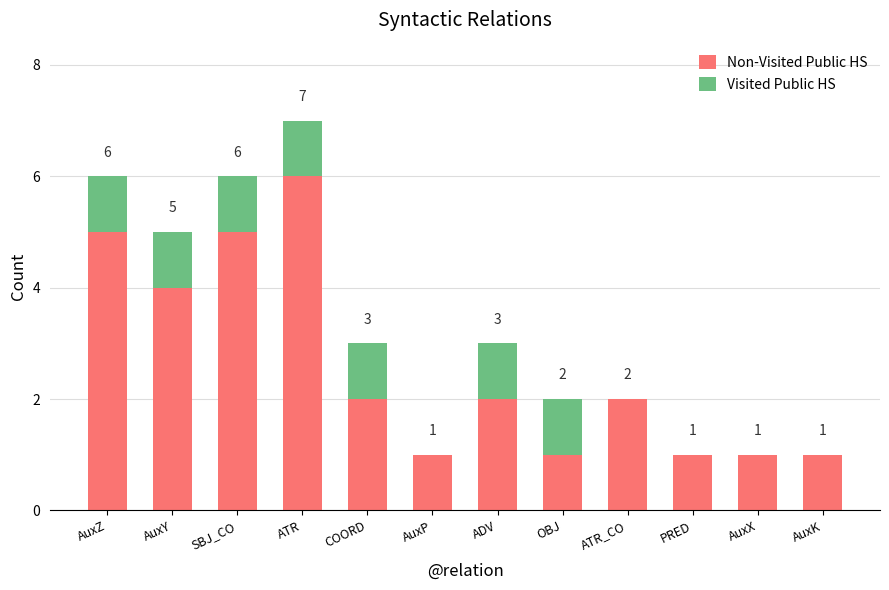

At which category is the sum across all series the highest?

ATR